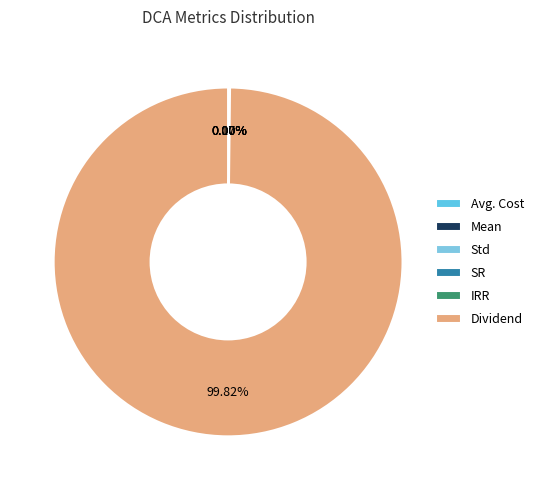

Count the number of slices in the pie.

6